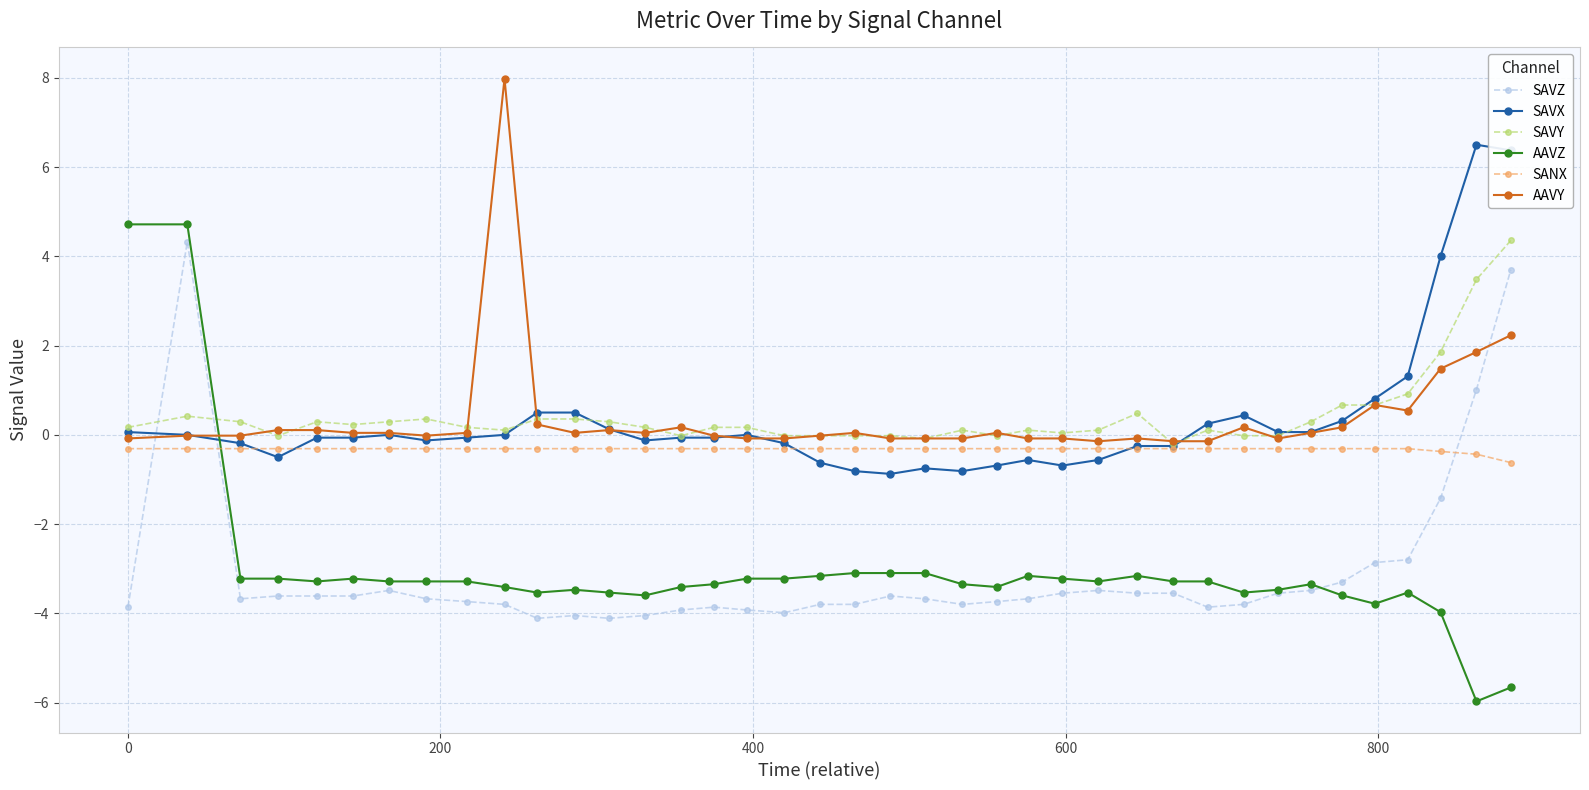

What are all the series names shown in the legend?

SAVZ, SAVX, SAVY, AAVZ, SANX, AAVY